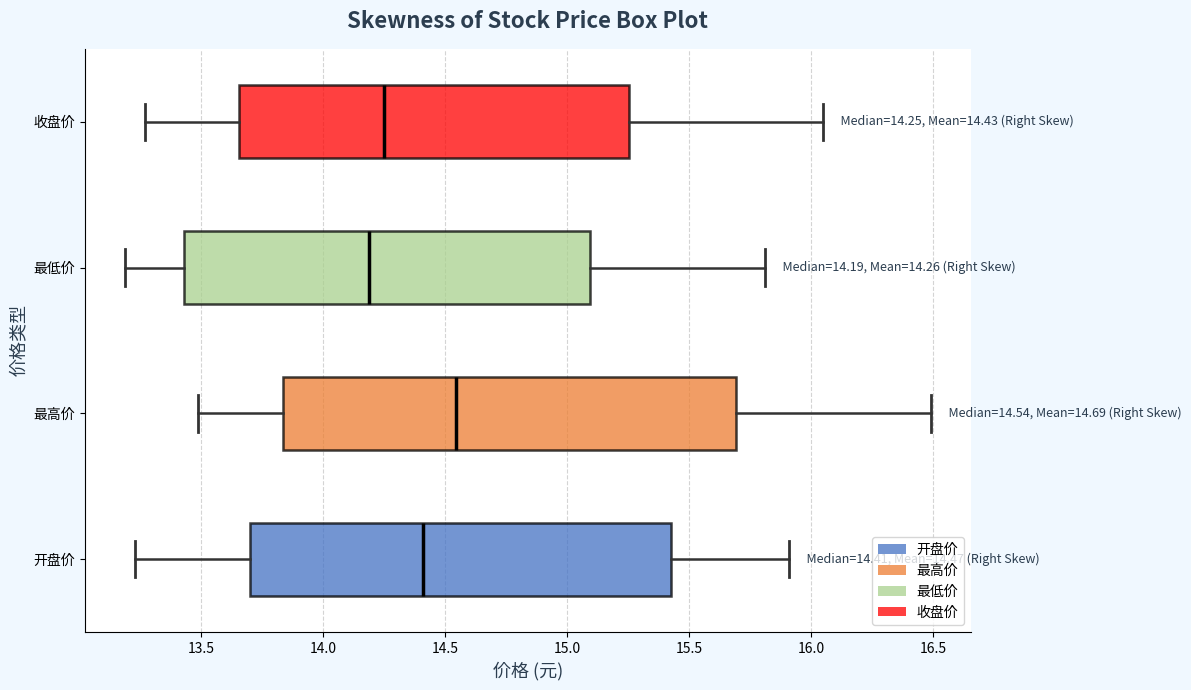

Which box has the furthest to the right median line?

最高价